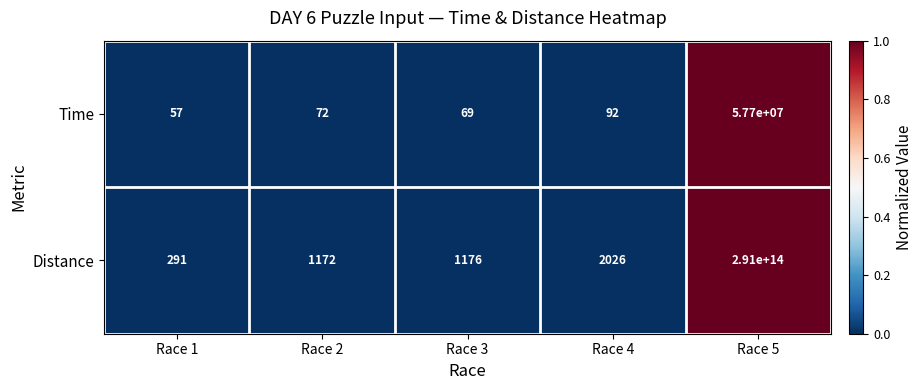

Between Race 2 and Race 5, which series saw the biggest shift?

Distance